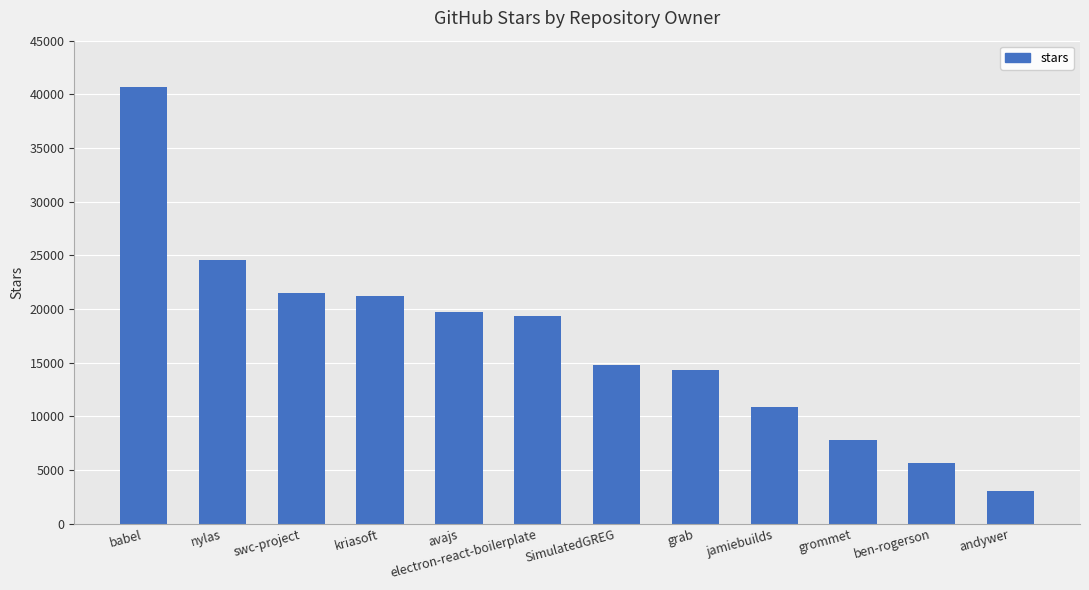

How many data points does each series have?

12